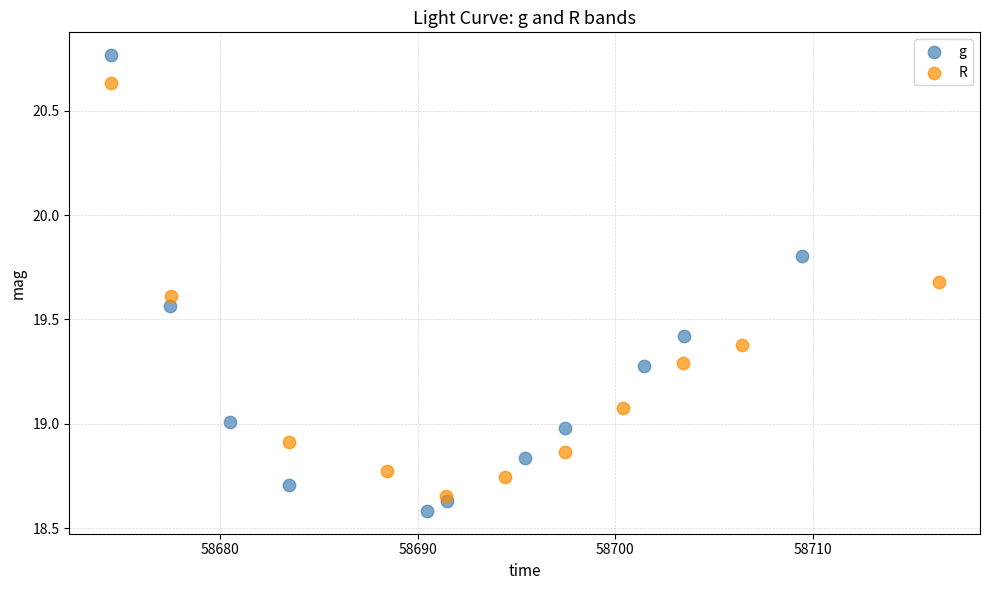

Which series has the largest Y range (max minus min)?

g